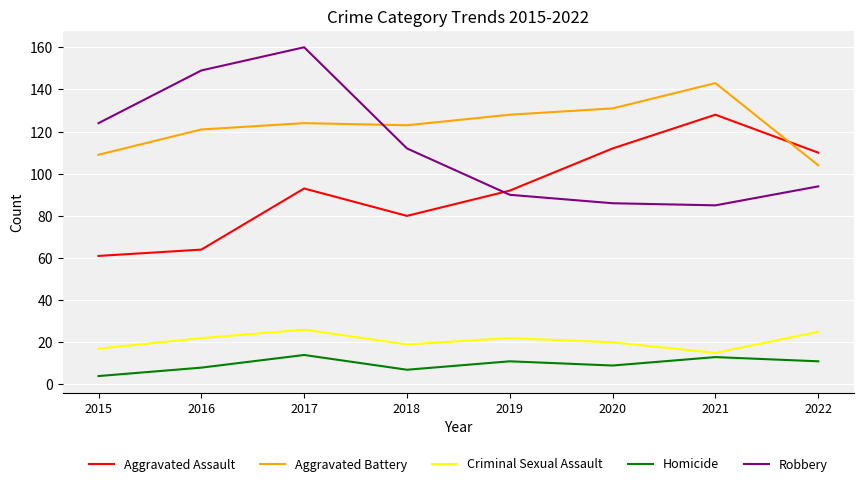

What is the maximum value shown in the chart?

160